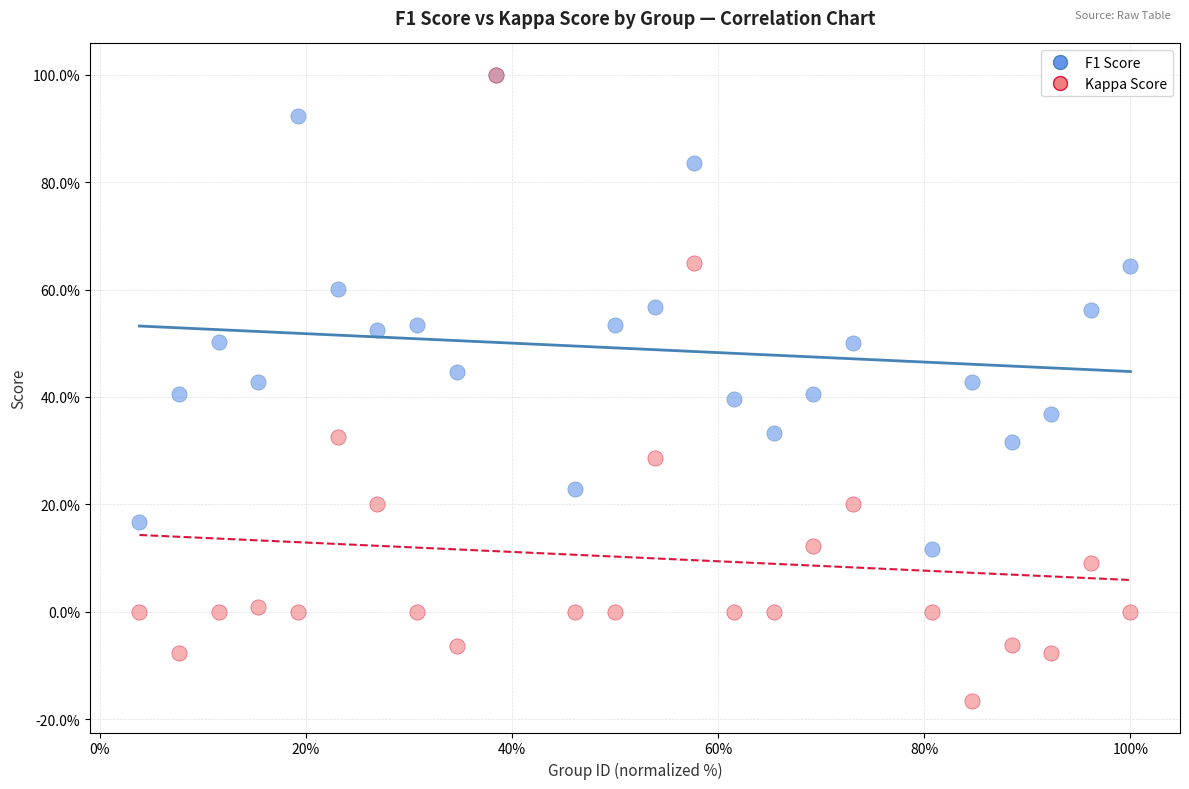

Which series has the largest Y range (max minus min)?

Kappa Score